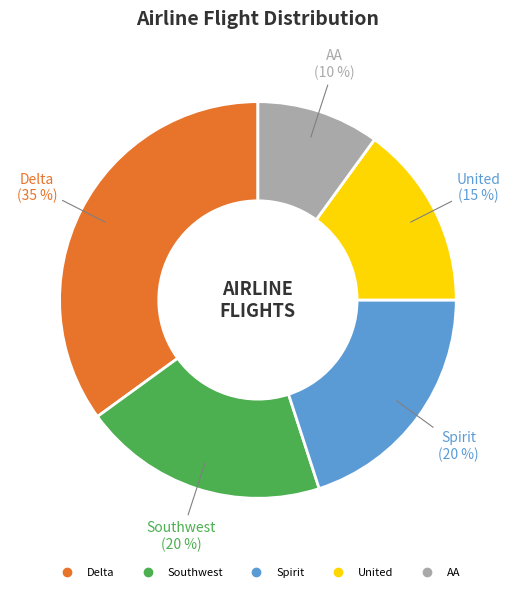

What percentage is the Spirit slice, to the nearest percent?

20%